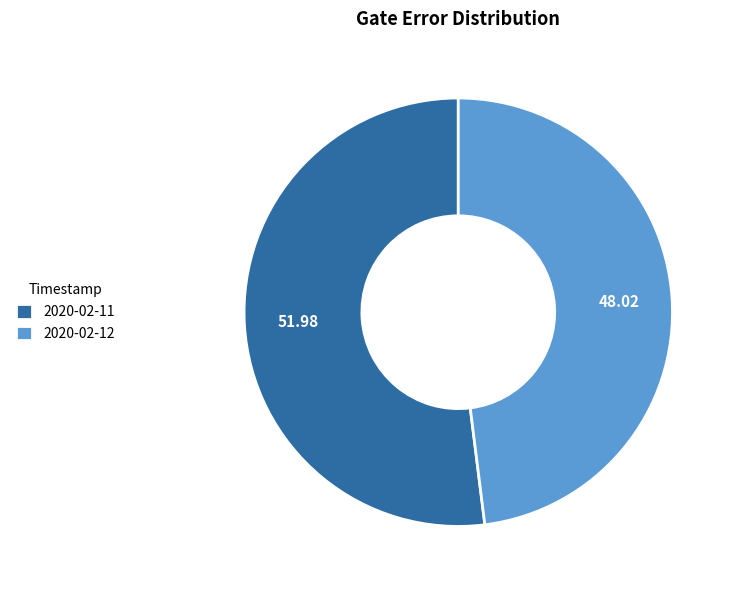

How many segments does this pie chart have?

2